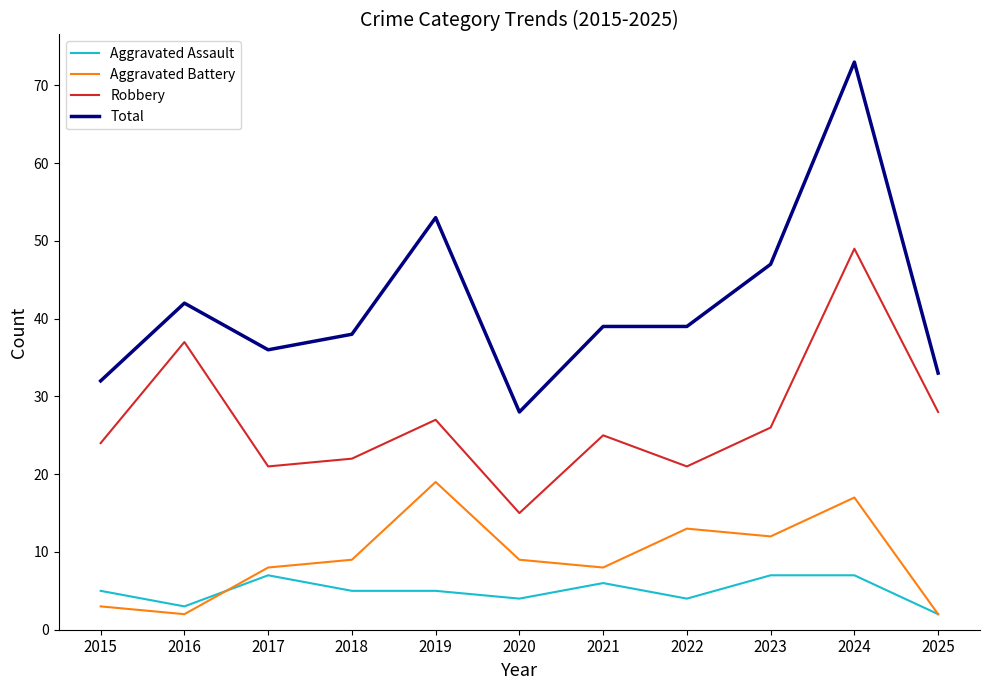

What is the total value across all series at 2020?

56